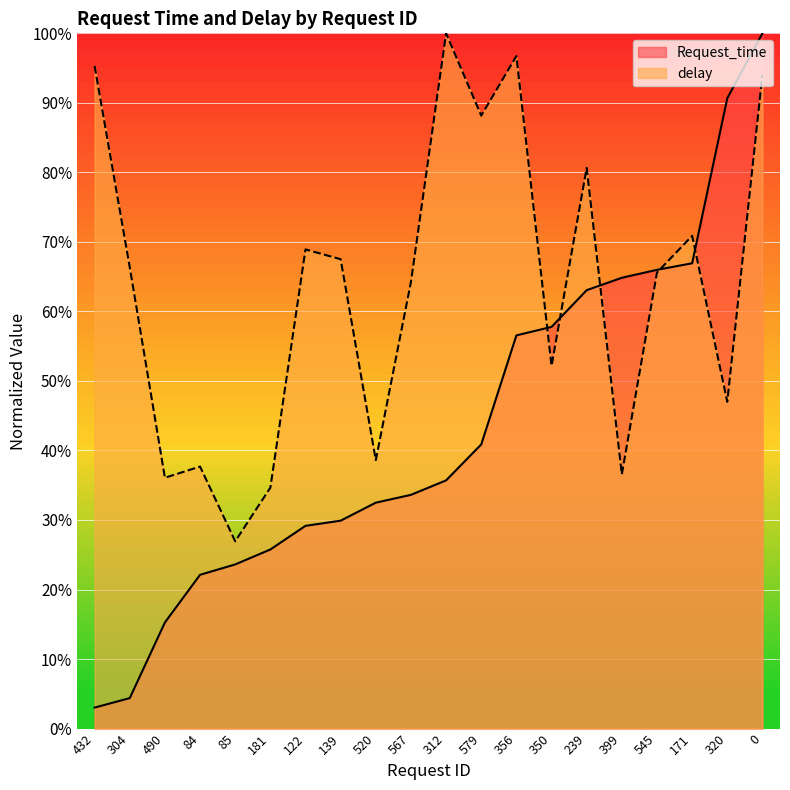

True or false: Request_time has more than 2 points higher than both neighbors.

False